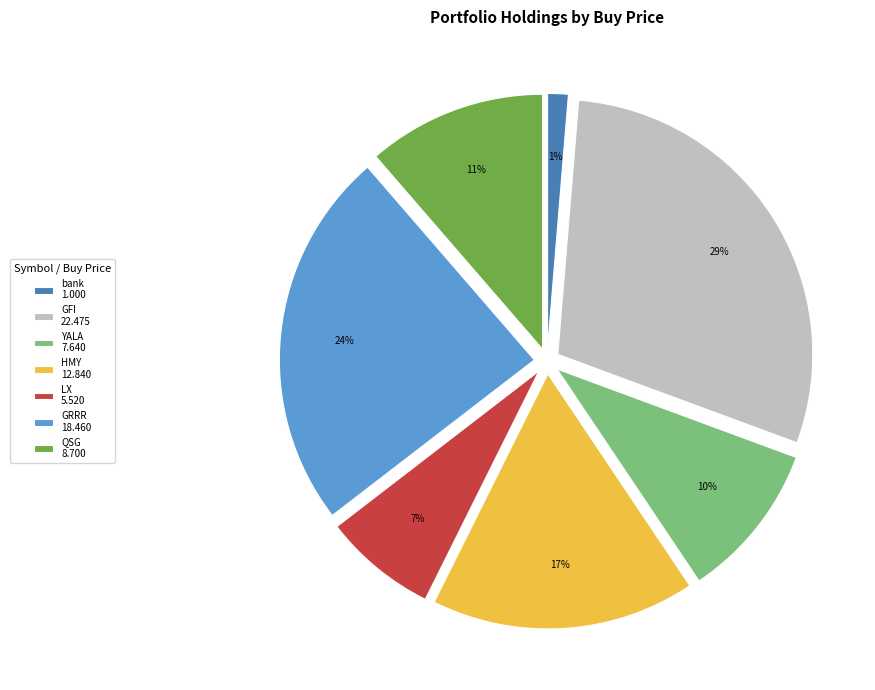

Rank the categories by value from lowest to highest.

bank, LX, YALA, QSG, HMY, GRRR, GFI